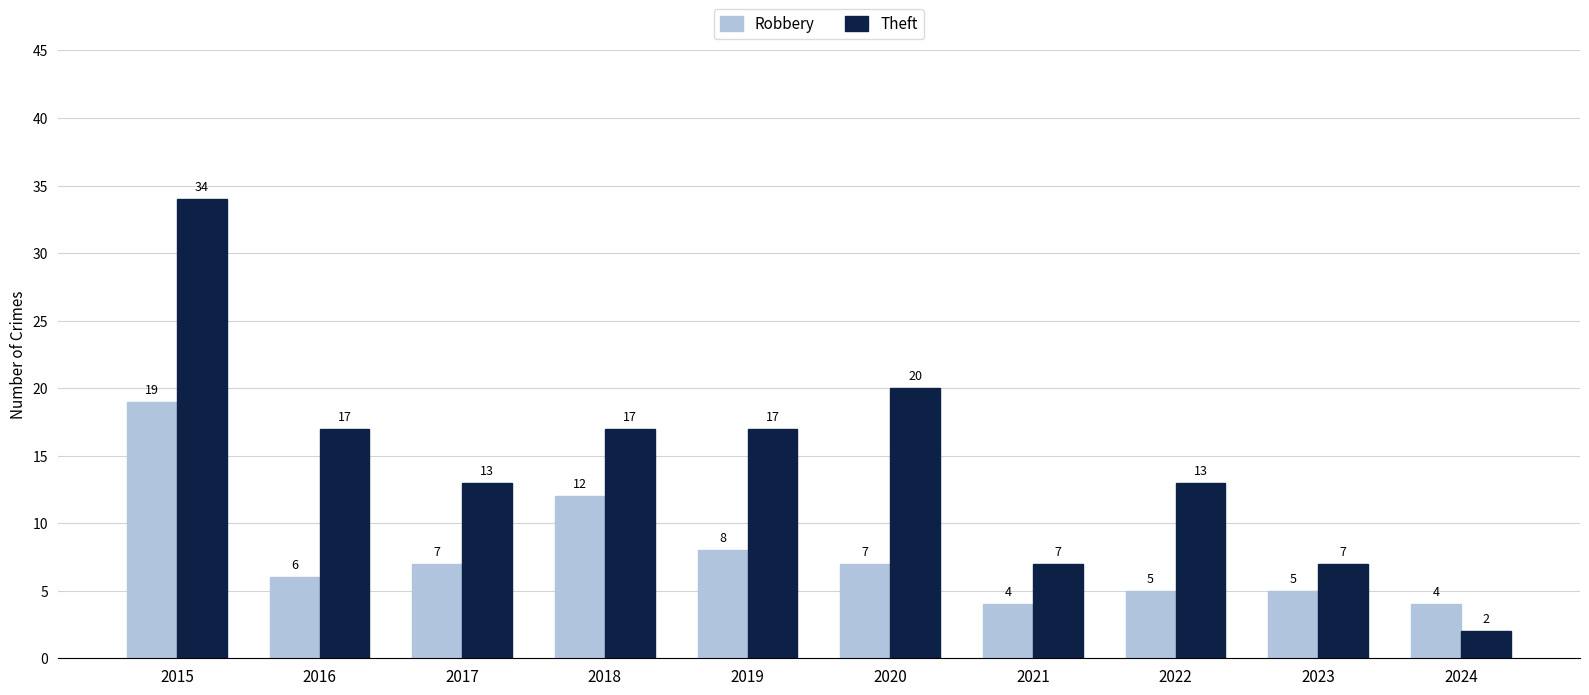

List the series in order of their overall mean, lowest first.

Robbery, Theft